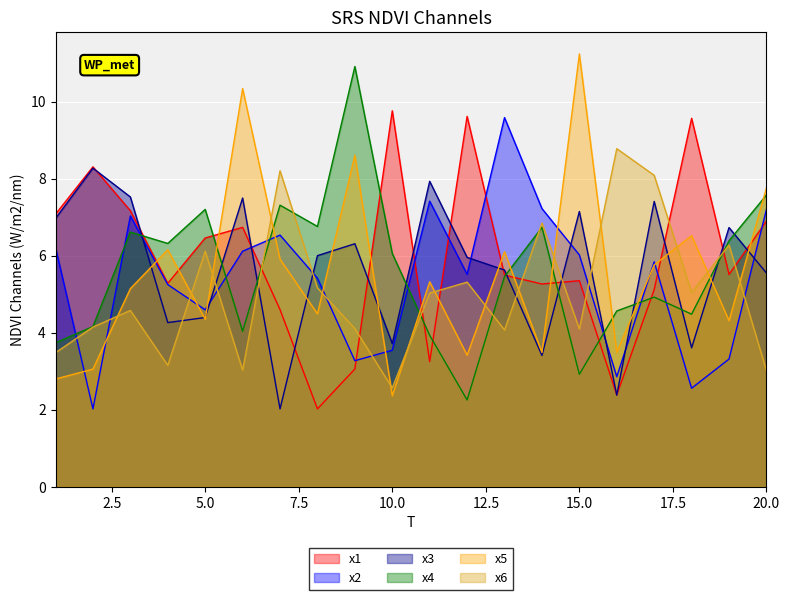

Which has a higher value, 3 or 12?

12